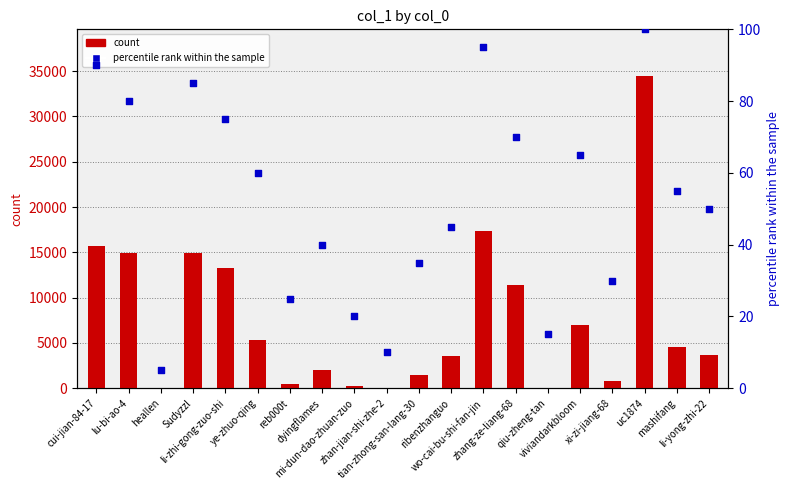

At which category is the sum across all series the highest?

uc1874